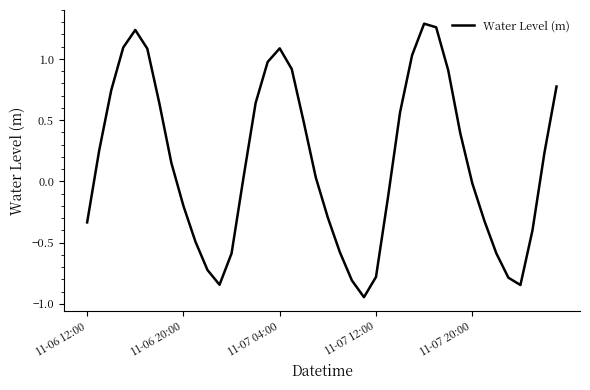

What is the difference between the maximum and minimum values?

2.2